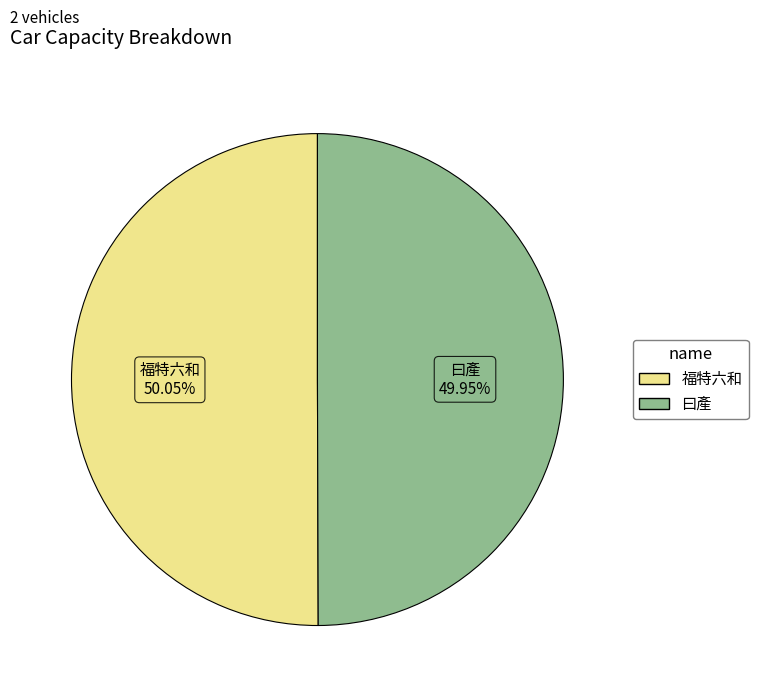

To the nearest percent, what is the combined percentage of 福特六和 and 曰產?

100%